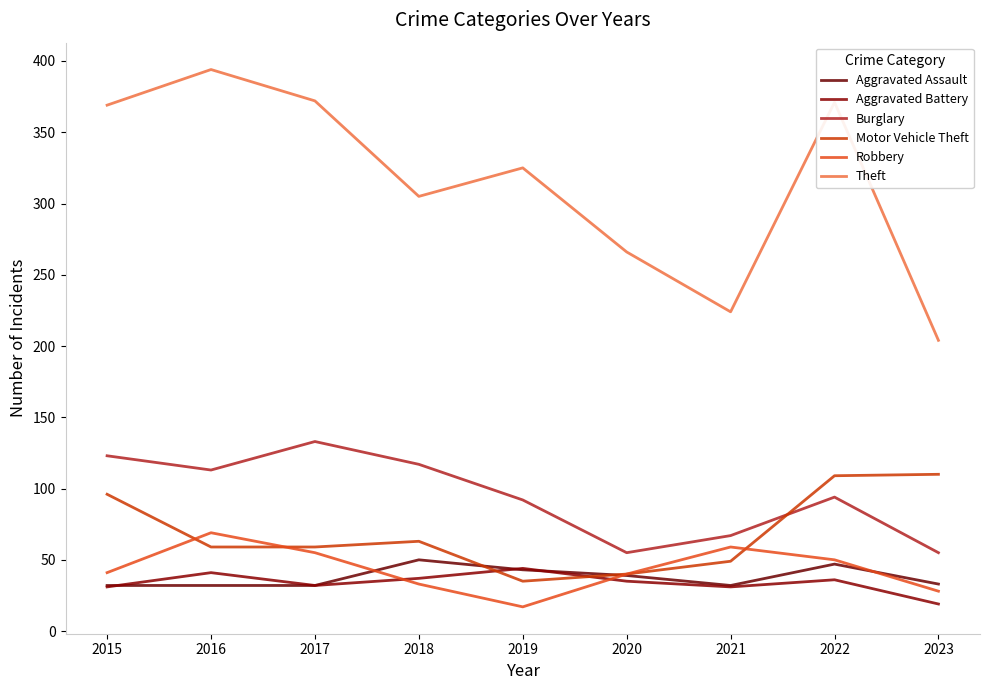

At which category does Motor Vehicle Theft reach its first local peak?

2018